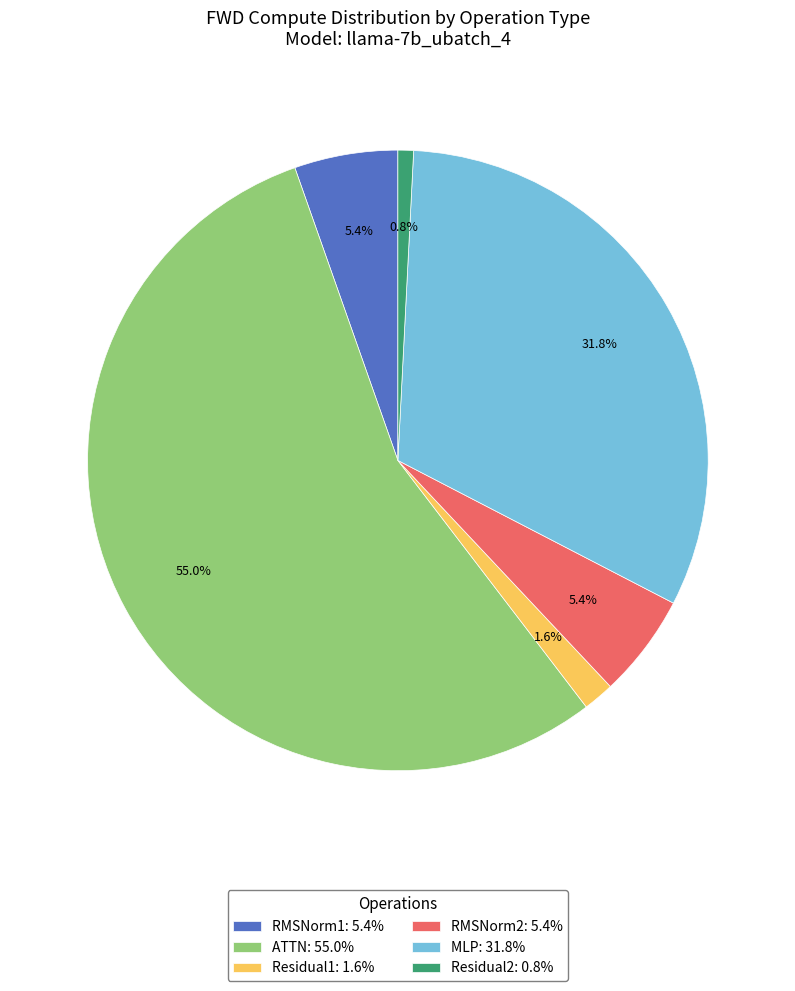

Is there a majority slice in this chart?

Yes